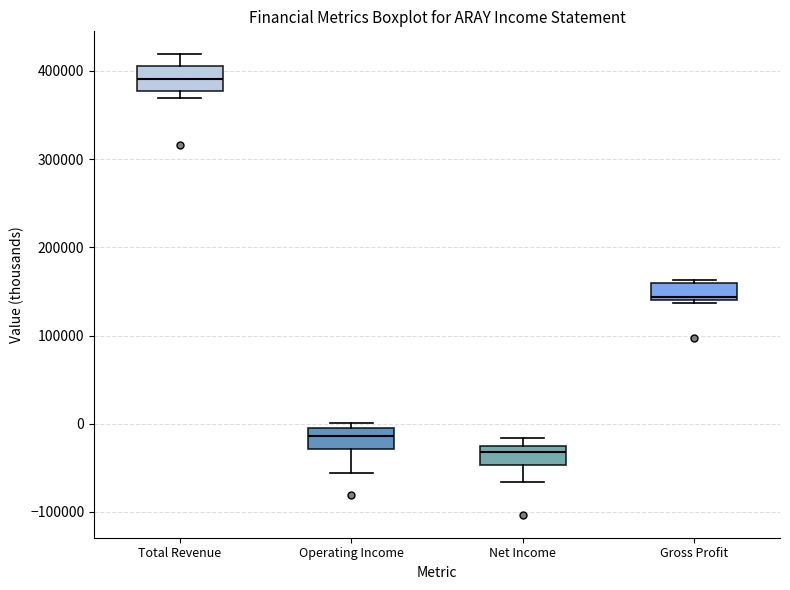

Reading left to right, read every box against the y-axis: the position of its median line, the range the box covers, and the ends of its whiskers. The values are not printed on the chart, so give them approximately, as read against the axis.

Total Revenue: median 390000, box 380000 to 410000, whiskers 370000 to 420000
Operating Income: median -10000, box -30000 to 0, whiskers -60000 to 0 (just above the box's upper edge)
Net Income: median -30000 (just below the box's upper edge), box -50000 to -30000, whiskers -70000 to -20000
Gross Profit: median 140000 (just above the box's lower edge), box 140000 to 160000, whiskers 140000 to 160000 (just above the box's upper edge)